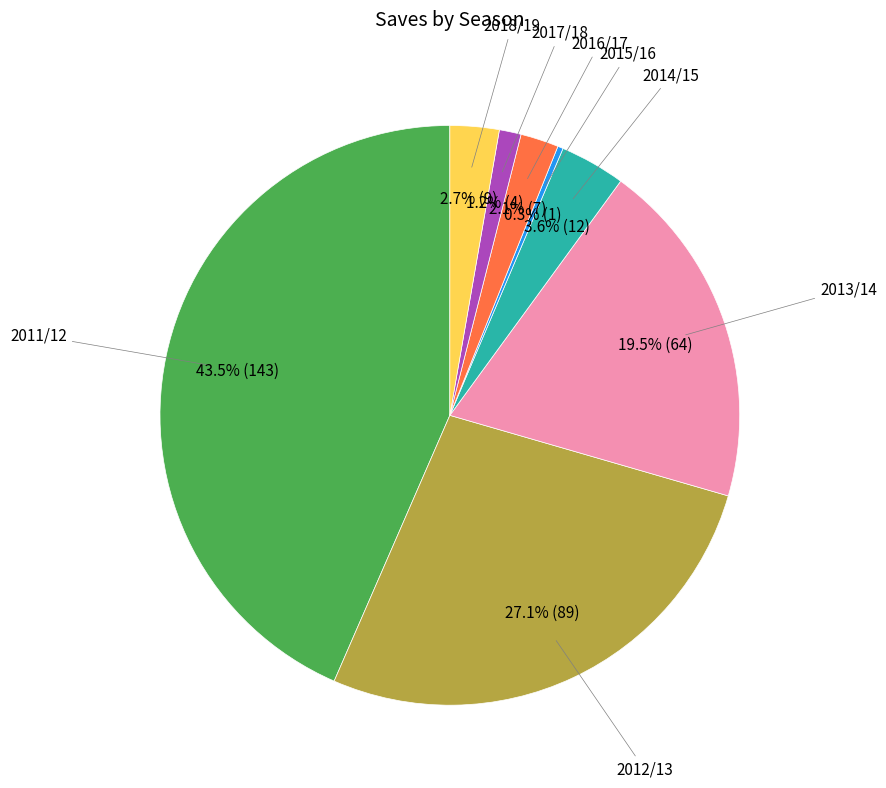

Count the number of slices in the pie.

8